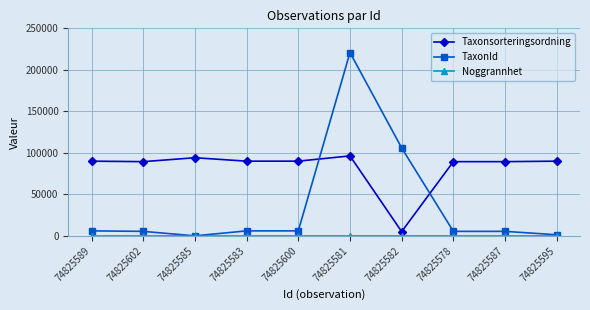

Does the chart display data point markers on the line(s)?

Yes